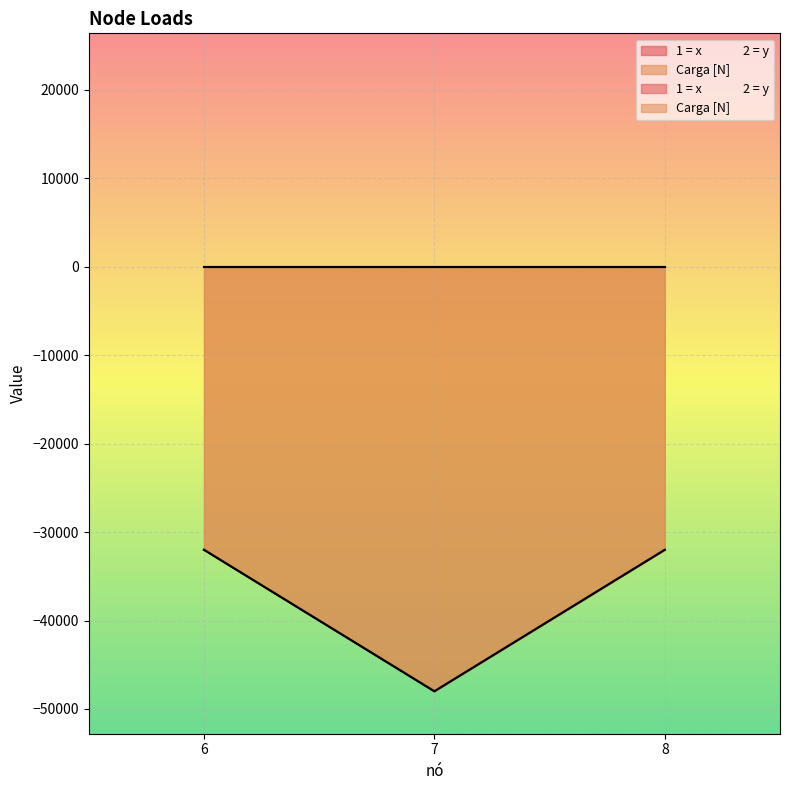

Is it true that the value at 6 is -47332?

False